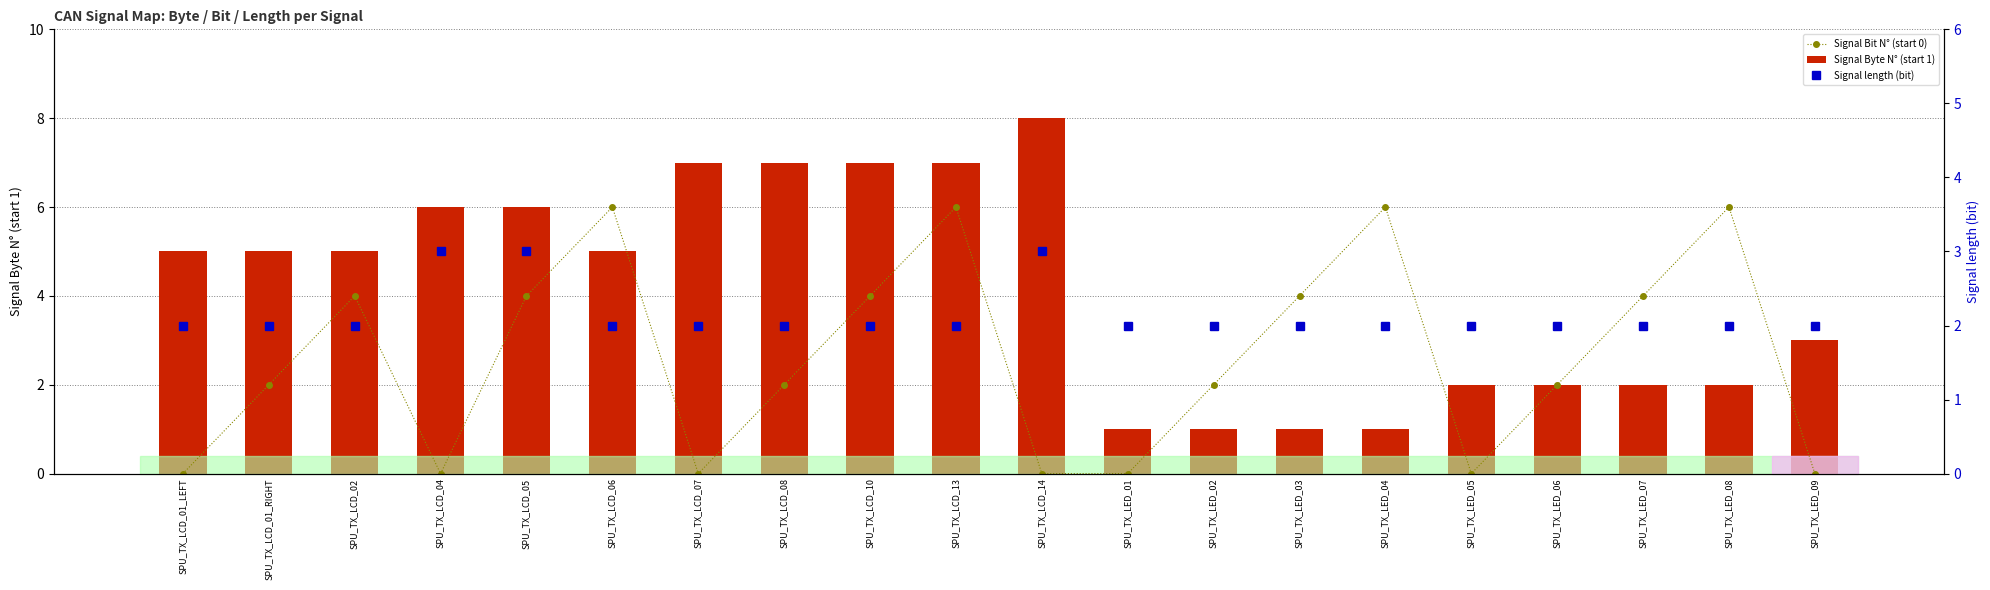

List the labels in order of Signal length (bit) value, smallest first.

SPU_TX_LCD_01_LEFT, SPU_TX_LCD_01_RIGHT, SPU_TX_LCD_02, SPU_TX_LCD_06, SPU_TX_LCD_07, SPU_TX_LCD_08, SPU_TX_LCD_10, SPU_TX_LCD_13, SPU_TX_LED_01, SPU_TX_LED_02, SPU_TX_LED_03, SPU_TX_LED_04, SPU_TX_LED_05, SPU_TX_LED_06, SPU_TX_LED_07, SPU_TX_LED_08, SPU_TX_LED_09, SPU_TX_LCD_04, SPU_TX_LCD_05, SPU_TX_LCD_14